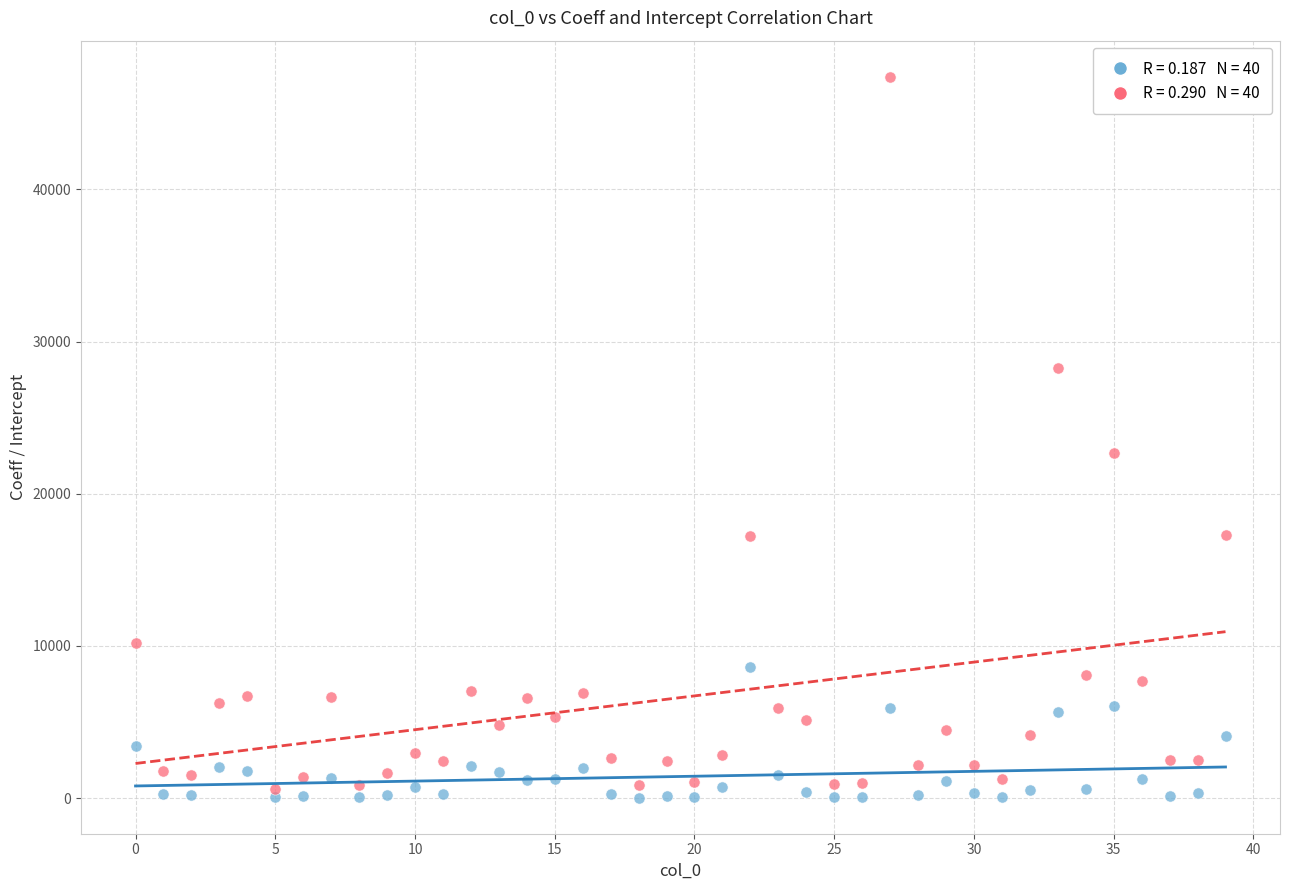

Across all series, what Y value is closest to 23715?

22692.2